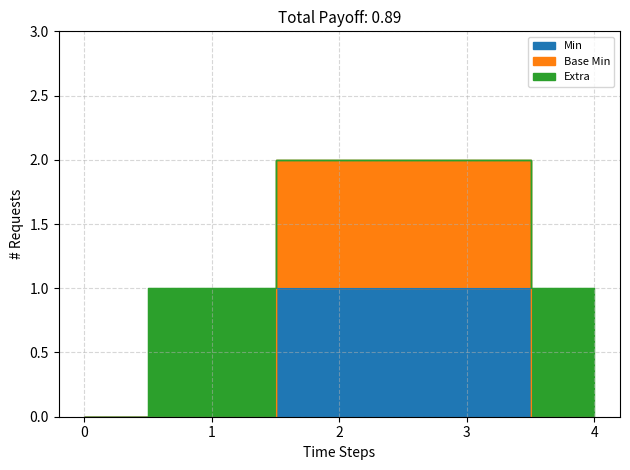

Which series has the largest total across all categories?

Base Min